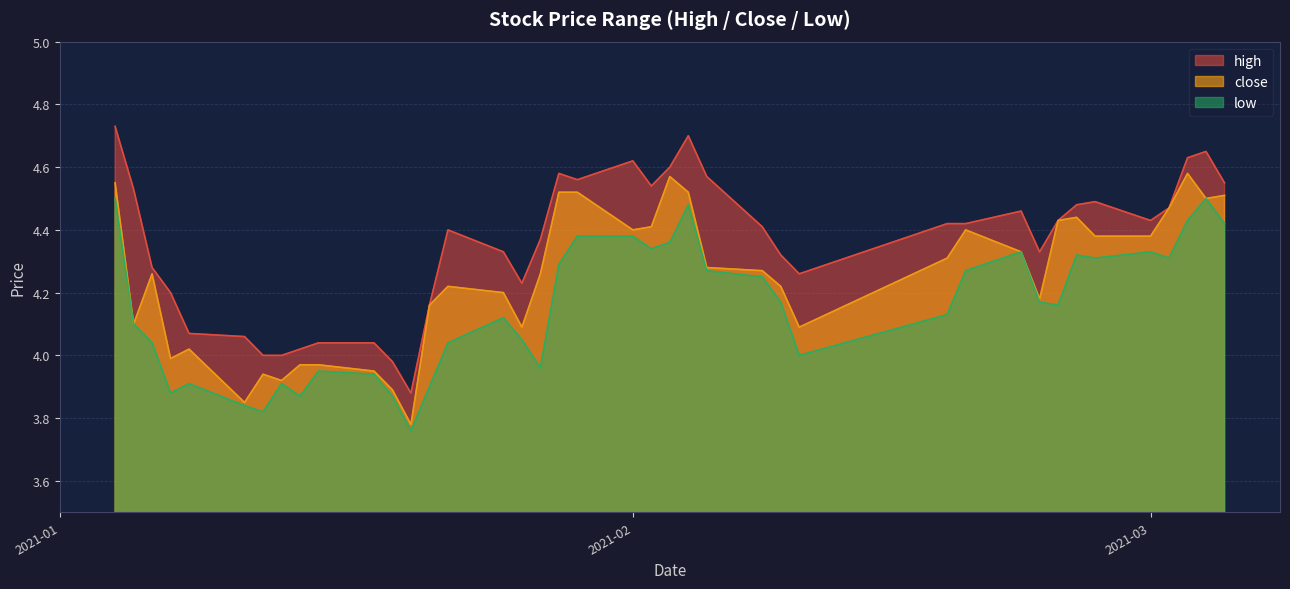

Which has a higher value, 2021-01-12 or 2021-02-26?

2021-02-26